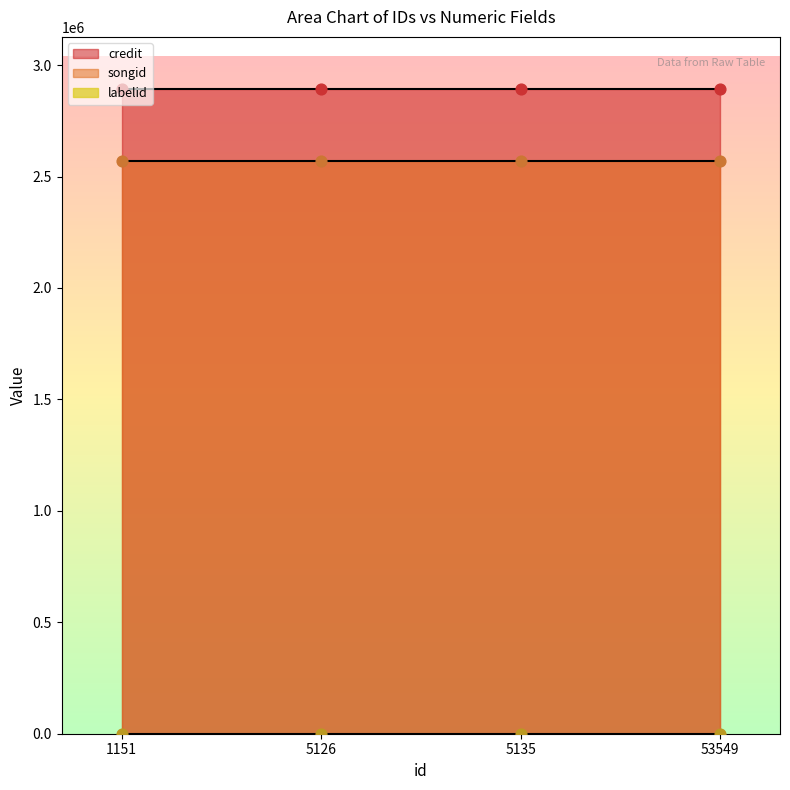

At how many categories does at least one series exceed 339830?

4